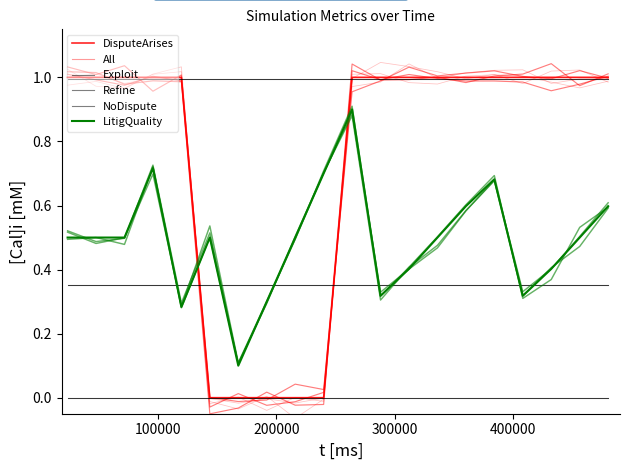

How many lines are shown in the chart?

6